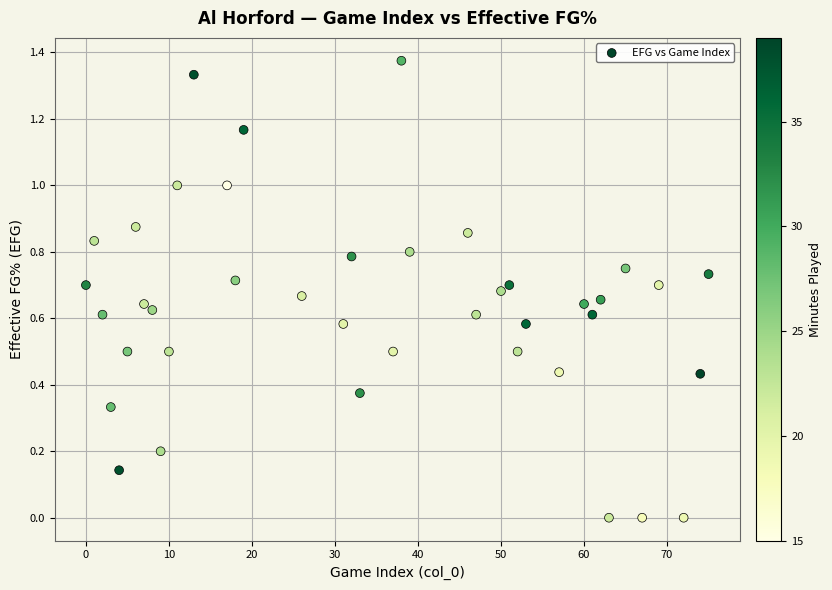

What is the range of X values (max minus min)?

75.0